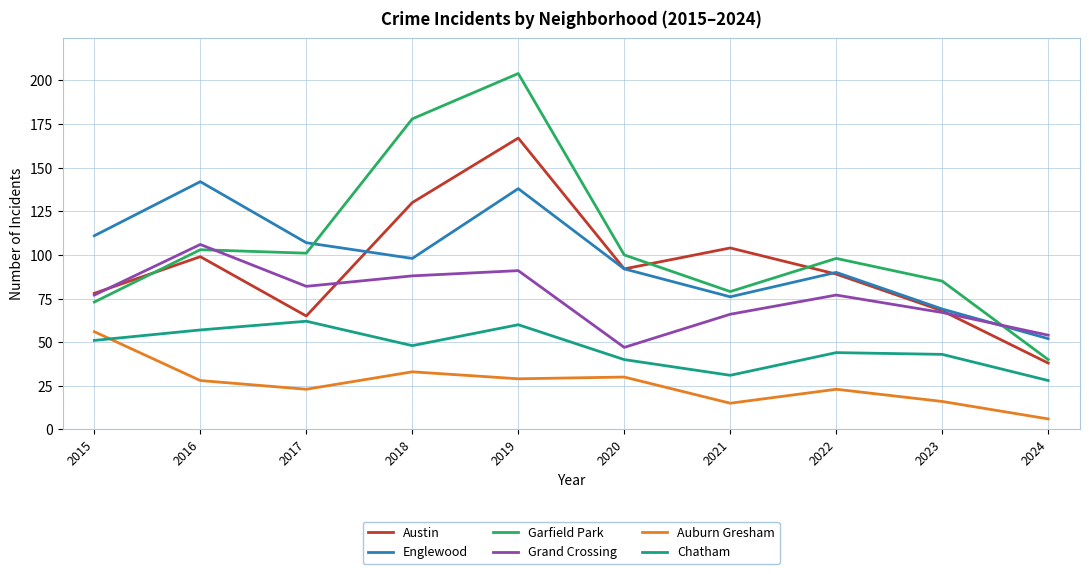

What is the lowest value of the Austin series?

38